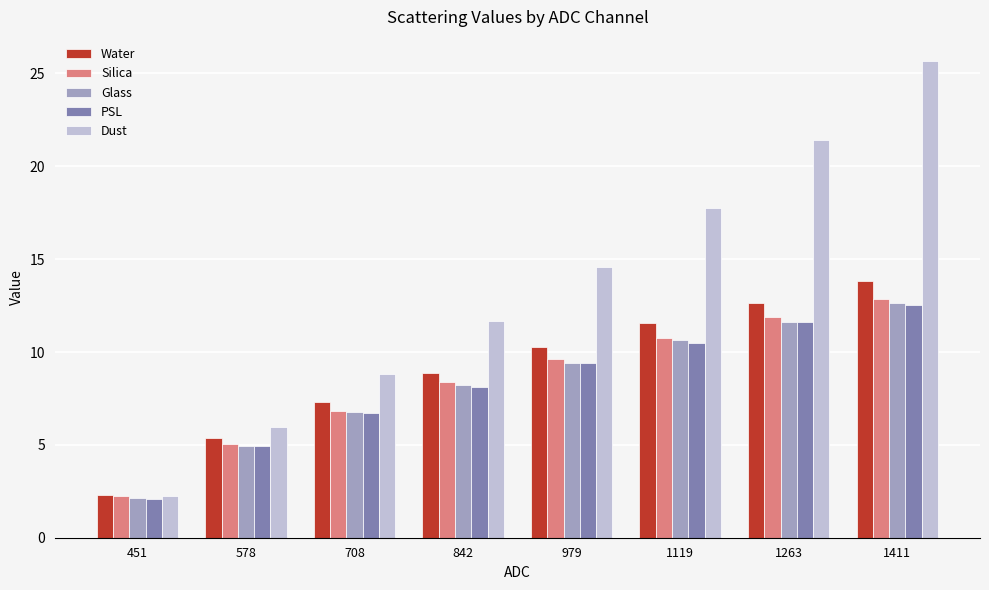

Is the value of Dust at 1119 greater than the value of Silica at 1411?

Yes